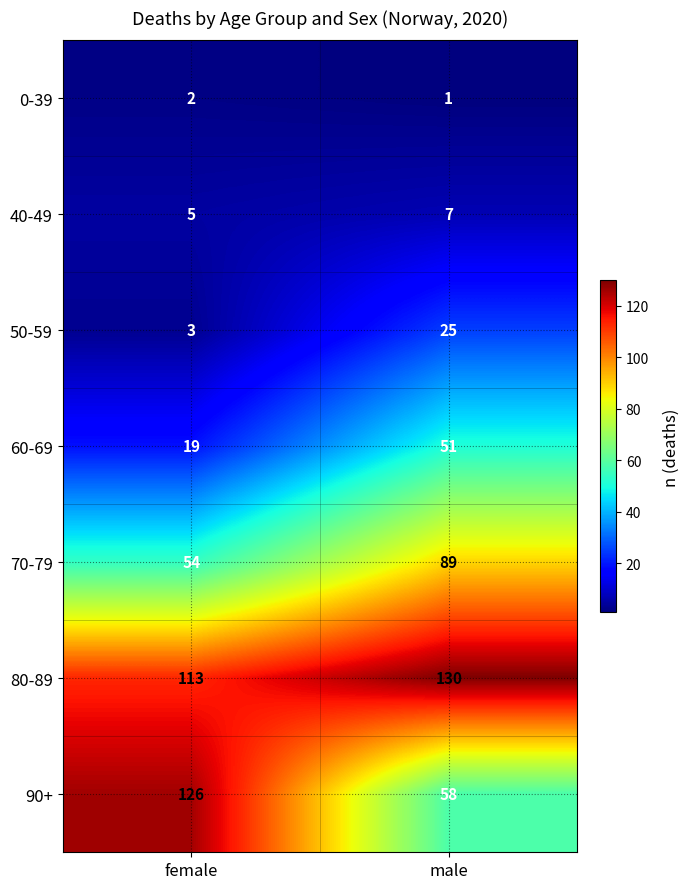

Reading left to right, list all the values displayed in this chart.

0-39: female=2	male=1
40-49: female=5	male=7
50-59: female=3	male=25
60-69: female=19	male=51
70-79: female=54	male=89
80-89: female=113	male=130
90+: female=126	male=58